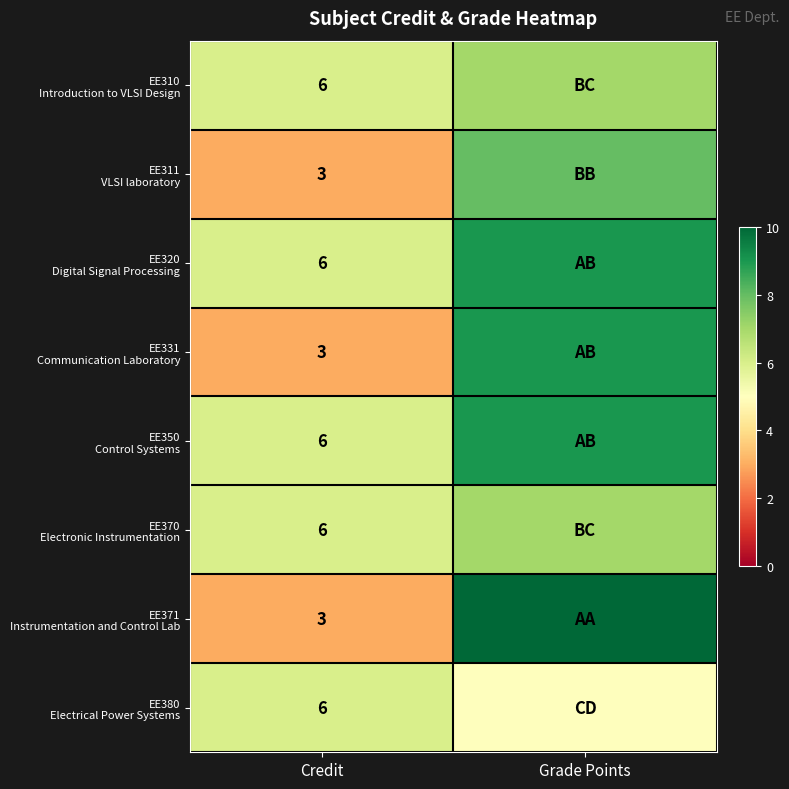

What is the total value across all series at Credit?

39